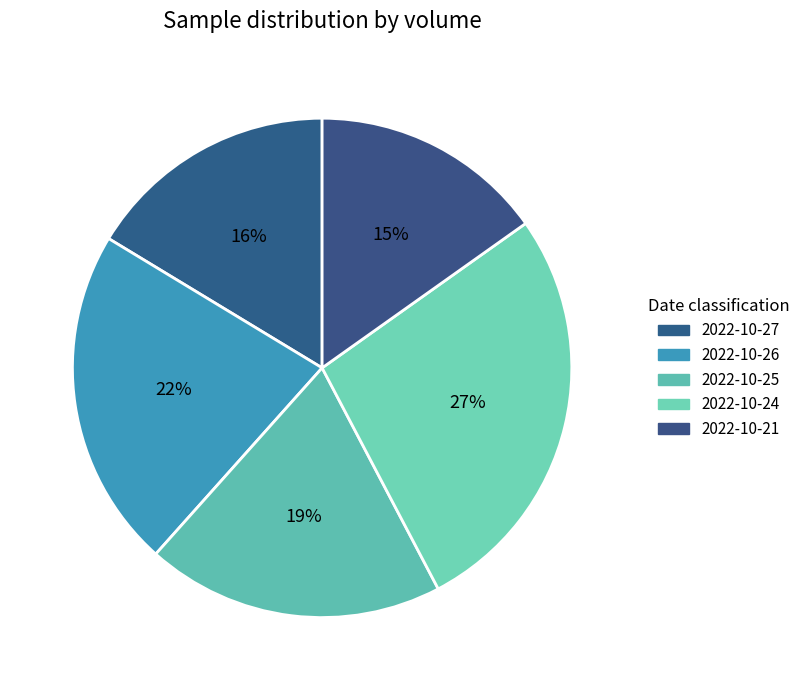

Which category has the biggest portion of the pie?

2022-10-24